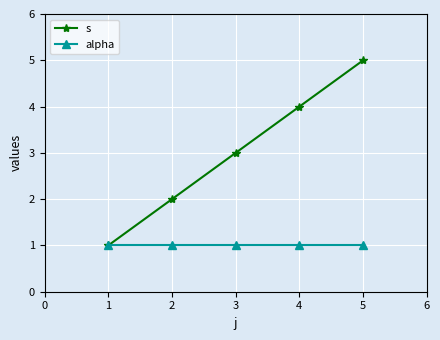

What is the total value across all series at 2?

3